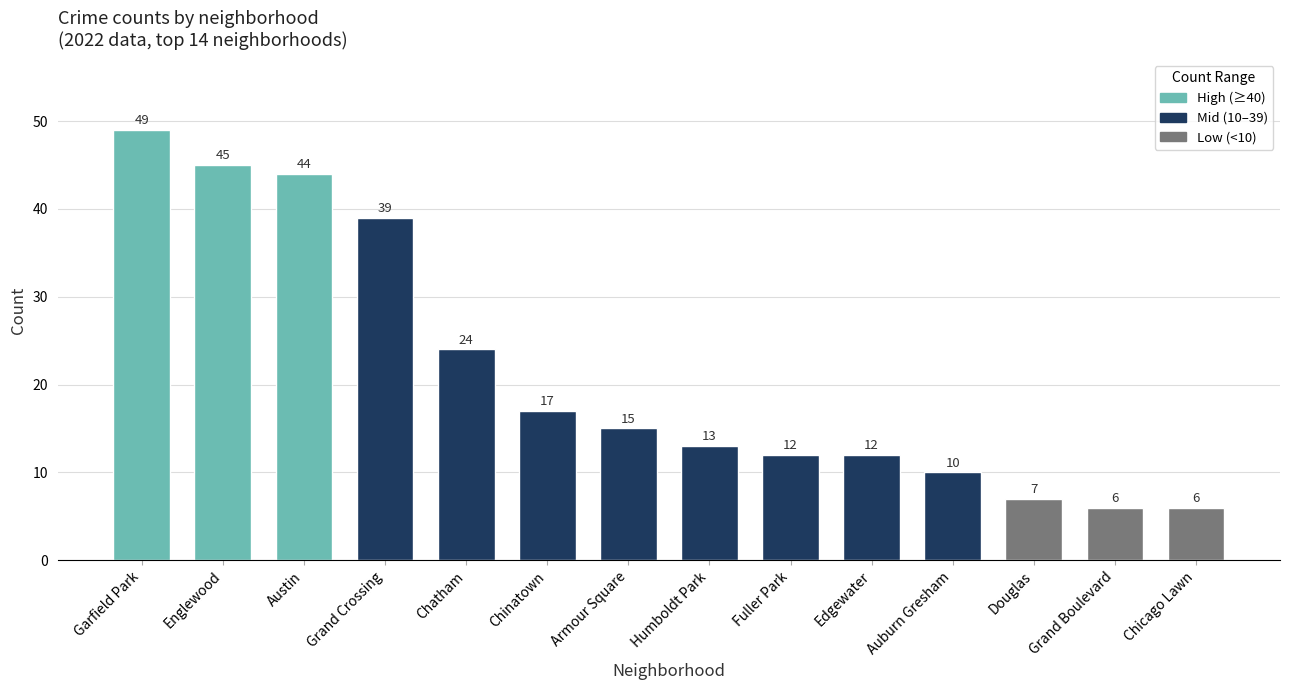

What is the greatest value displayed?

49